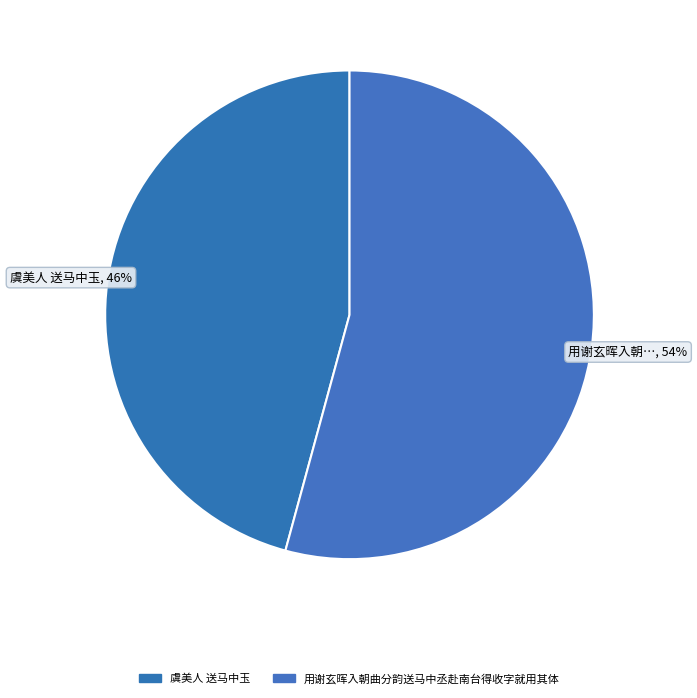

Which category accounts for the majority?

用谢玄晖入朝曲分韵送马中丞赴南台得收字就用其体